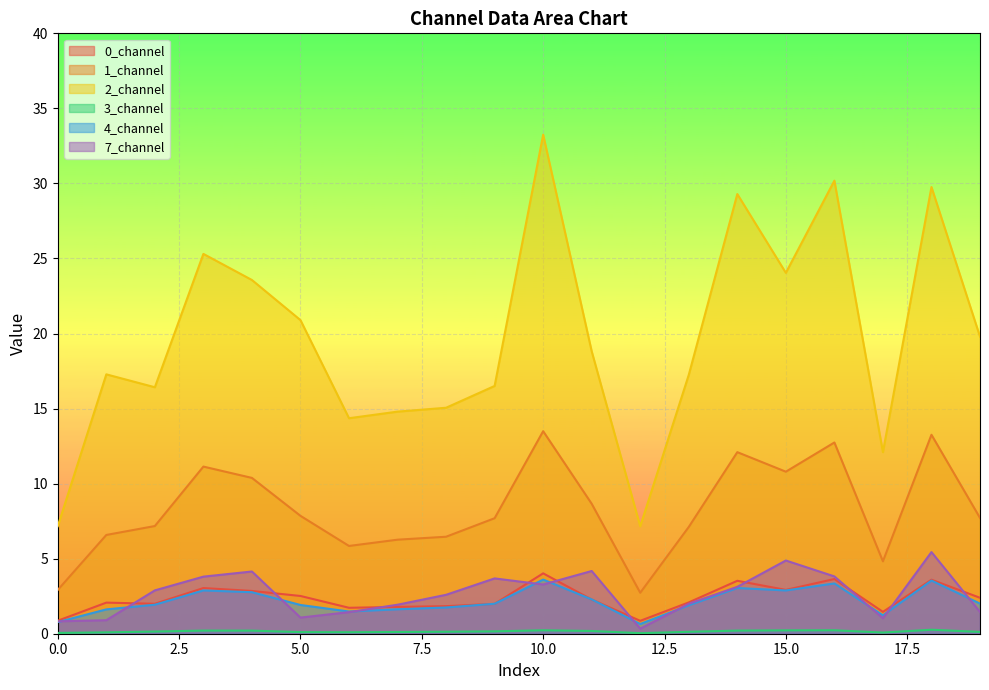

True or false: 3_channel and 7_channel intersect in this chart.

False